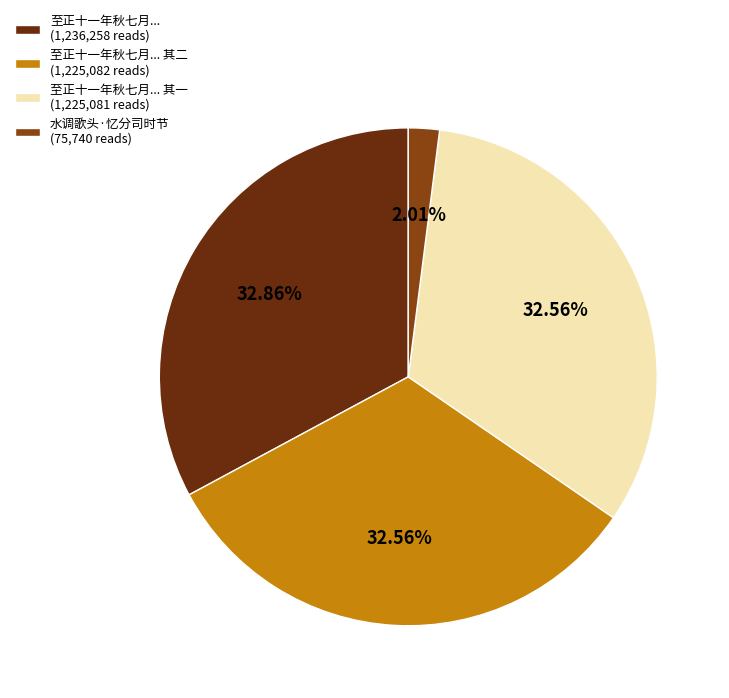

Which has a higher value, 至正十一年秋七月... 其一 (1,225,081 reads) or 水调歌头·忆分司时节 (75,740 reads)?

至正十一年秋七月... 其一 (1,225,081 reads)